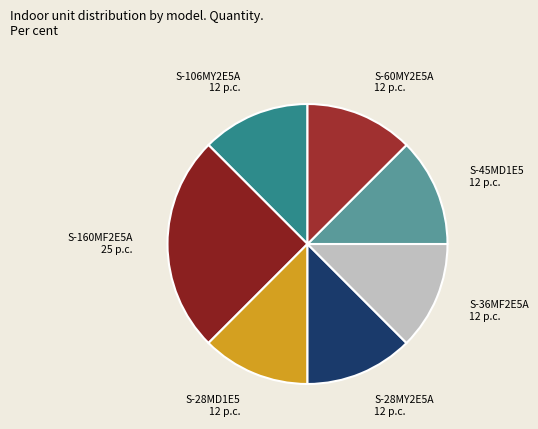

Which slice is the smallest?

S-106MY2E5A